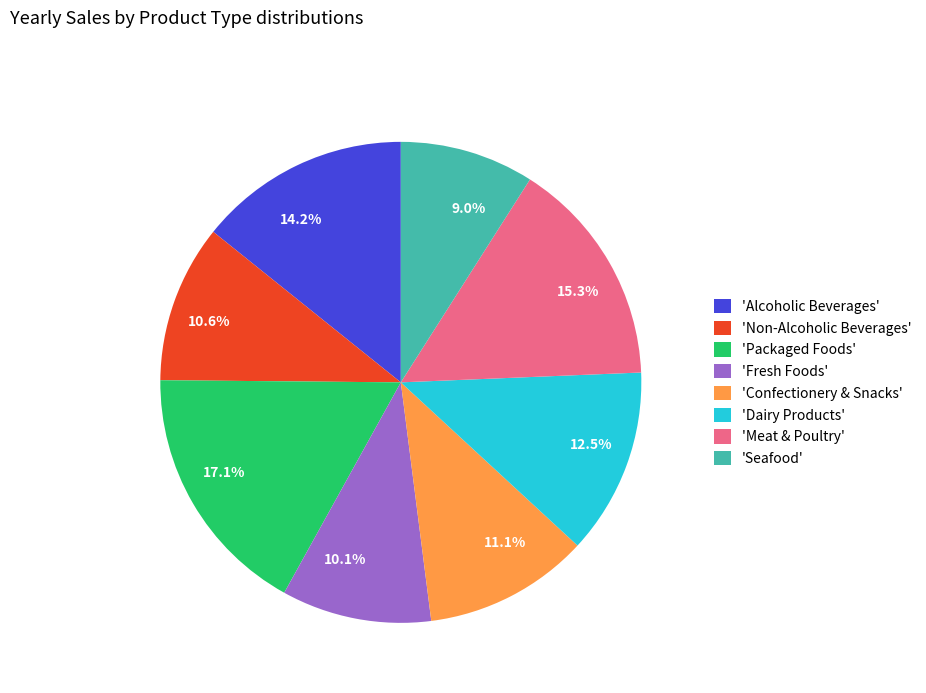

How much of the chart is everything except 15.3%?

84.7%